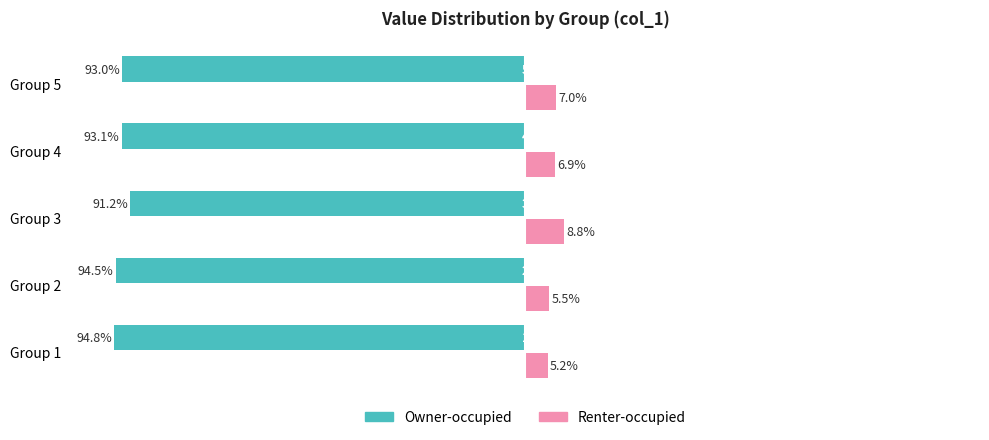

What are all the series names shown in the legend?

Owner-occupied, Renter-occupied